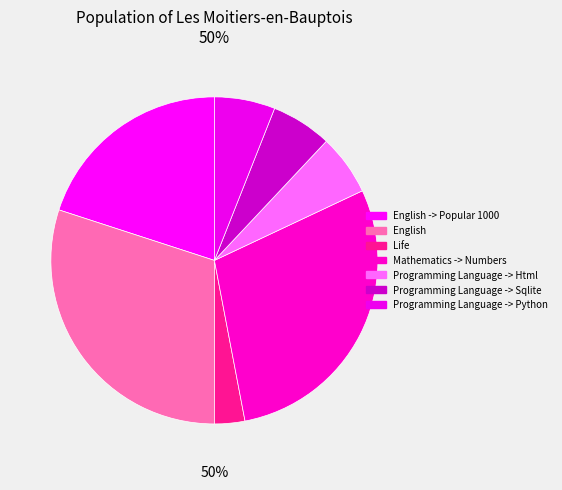

What percentage is the Programming Language -> Python slice, to the nearest percent?

6%